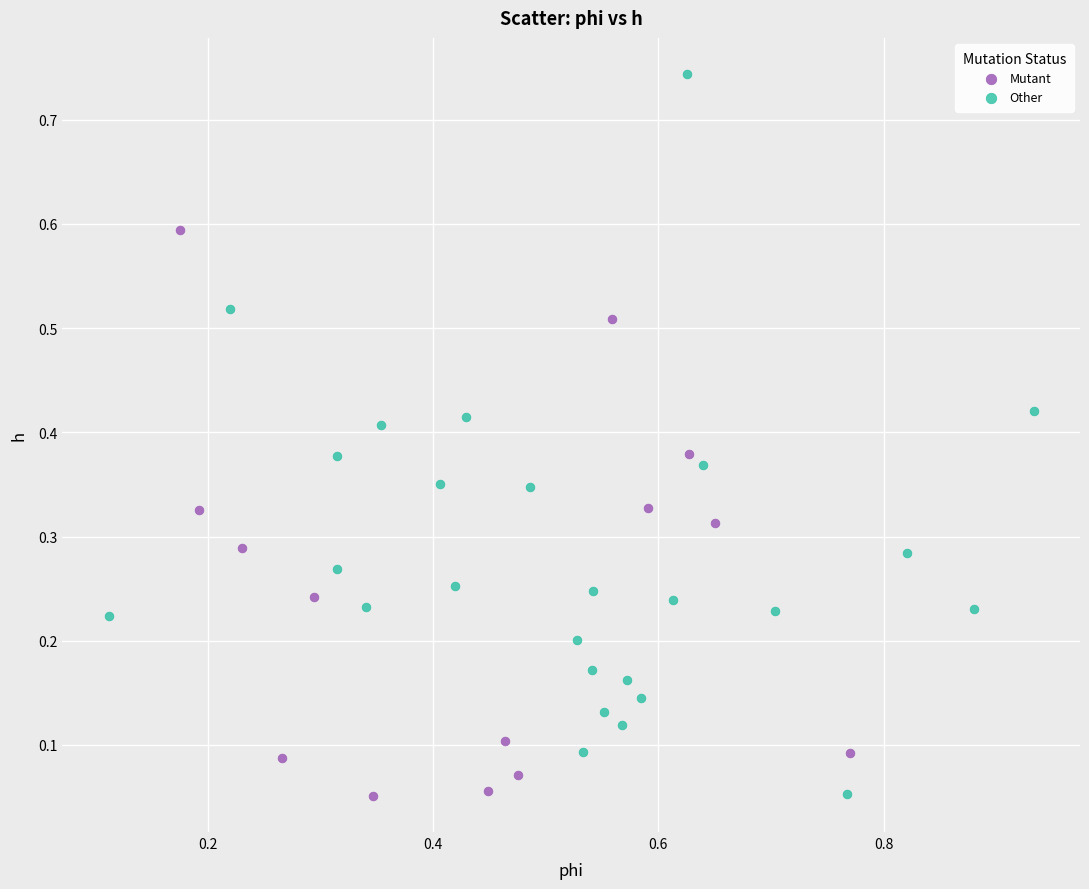

Which series reaches the maximum Y coordinate?

Other